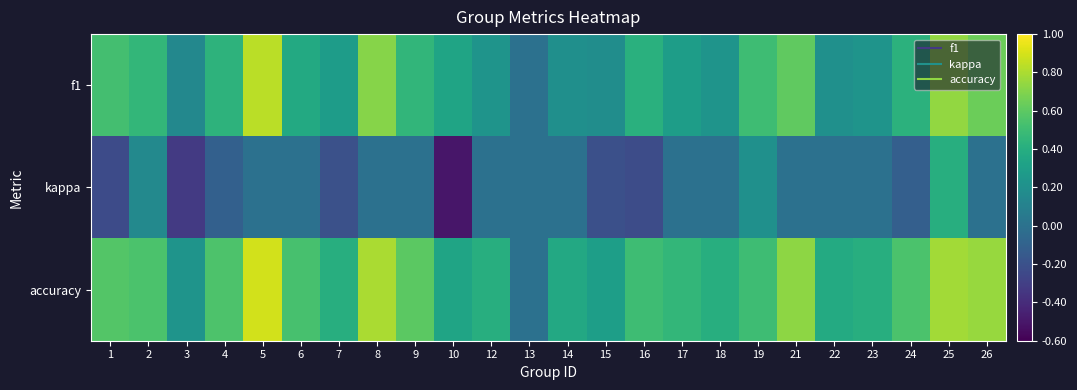

Which series has the largest total across all categories?

accuracy